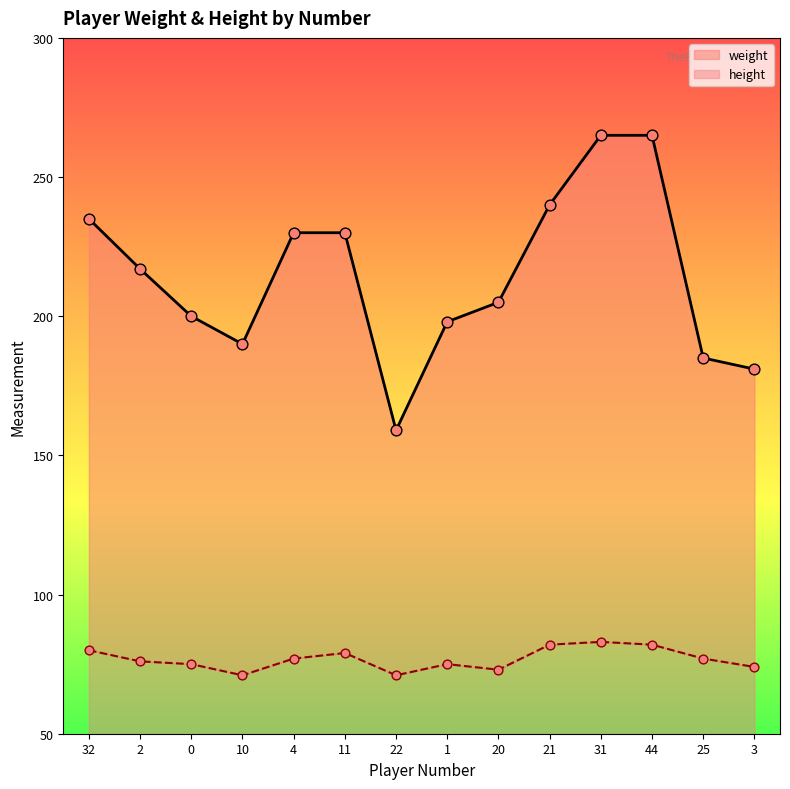

Is the value of height at 4 greater than the value of weight at 4?

No